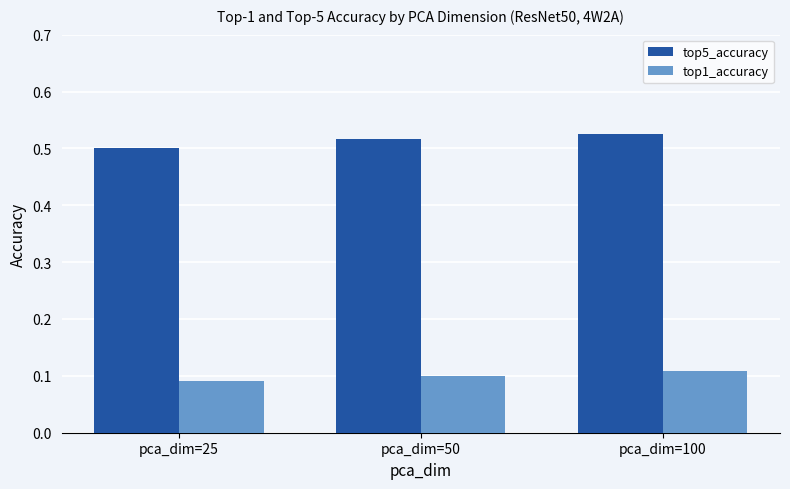

What is the total value across all series at pca_dim=100?

0.6